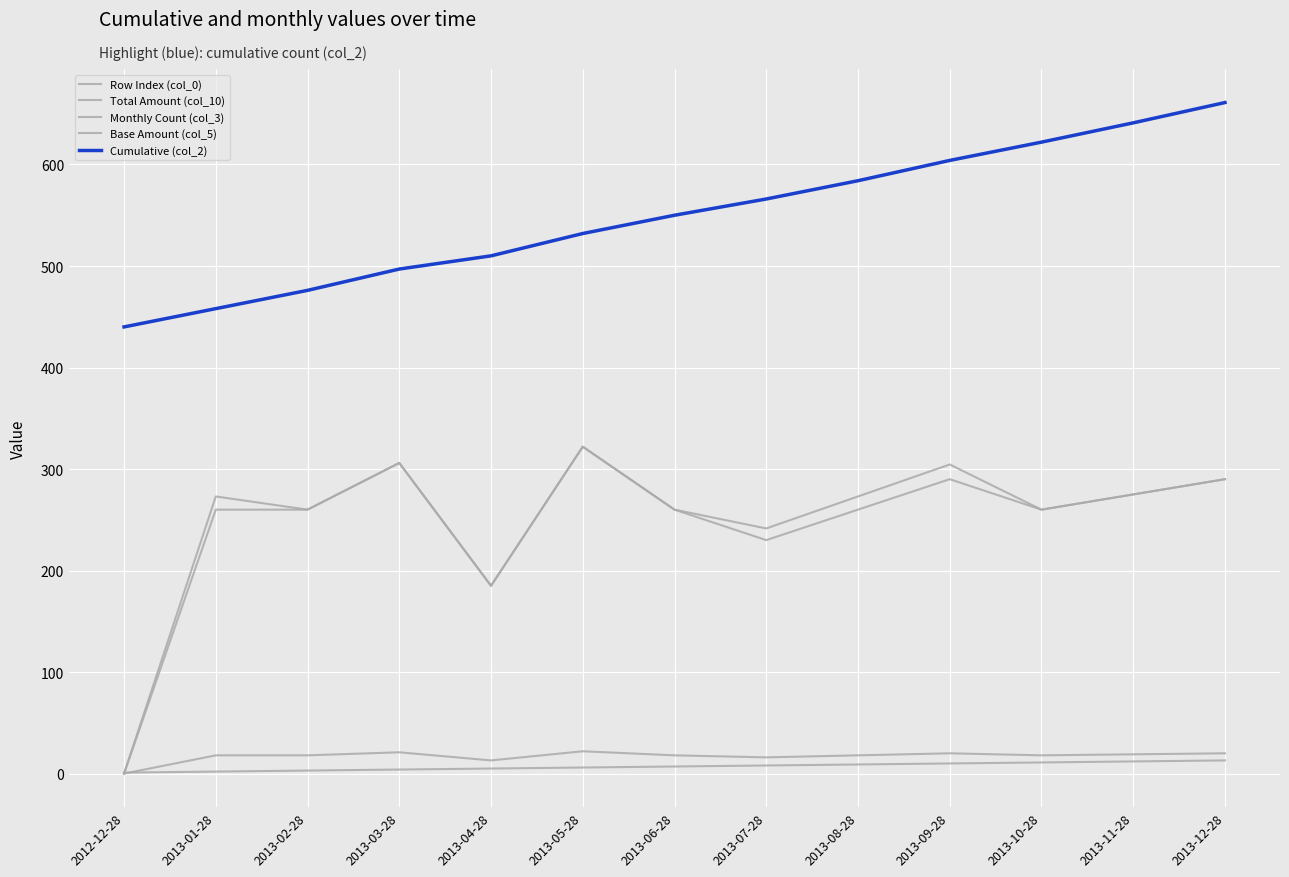

What position from the left is 2013-04-28?

5